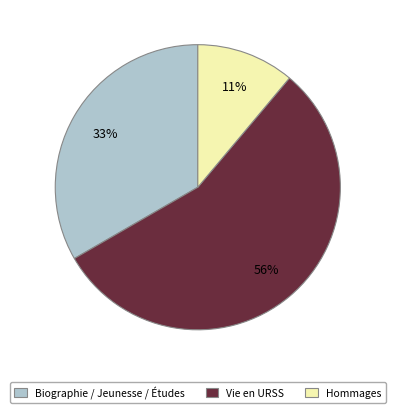

Is the sum of Vie en URSS and Hommages greater than half?

Yes